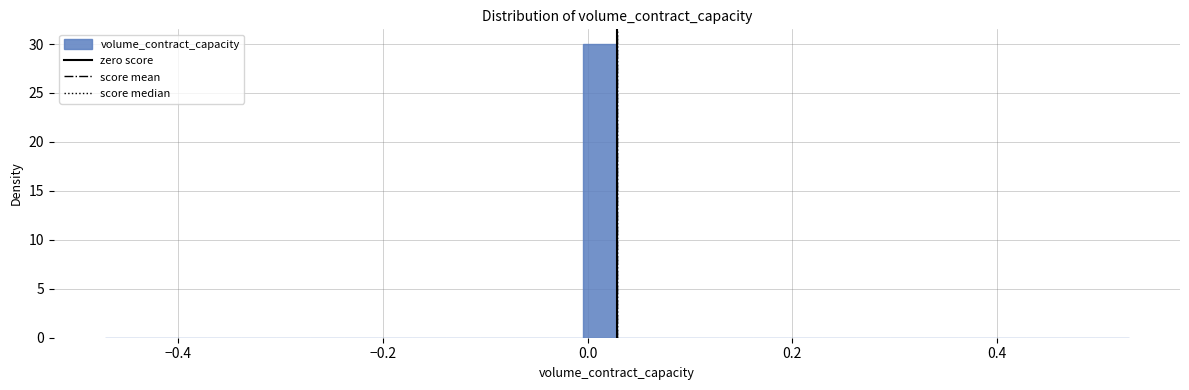

Around what value on the x-axis is the tallest bar? Give the approximate position of its centre, as read against the axis.

0.02